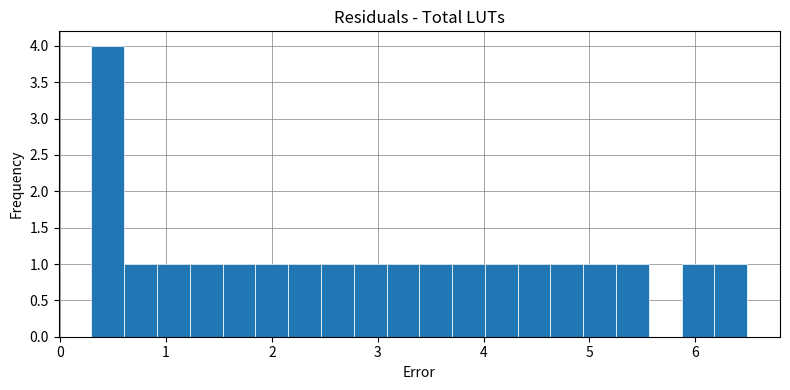

Around what value on the x-axis is the tallest bar? Give the approximate position of its centre, as read against the axis.

0.5